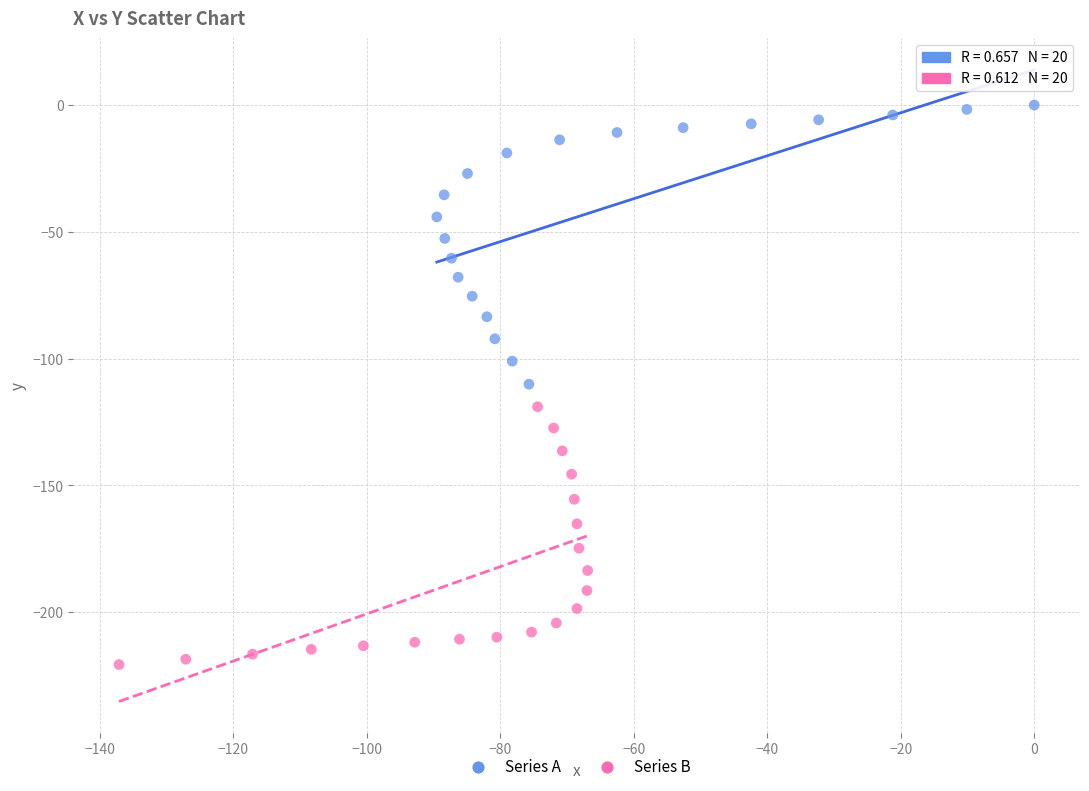

Which series reaches the minimum Y coordinate?

Series B